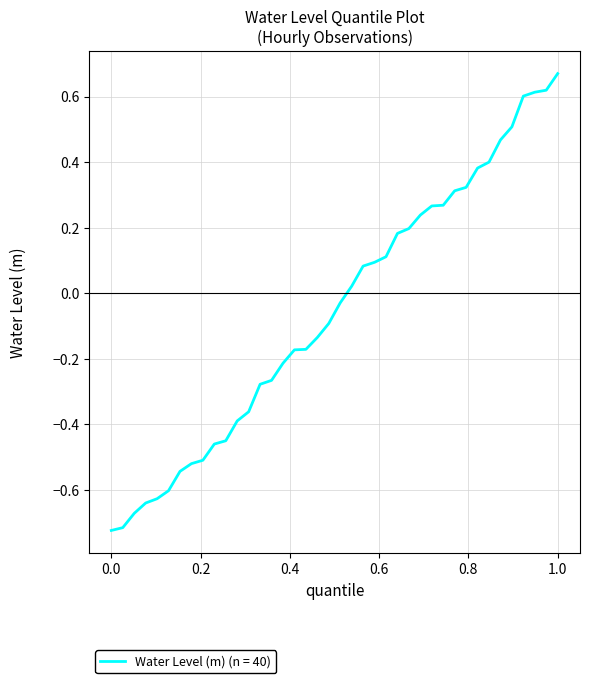

What is the difference between the maximum and minimum values?

1.4